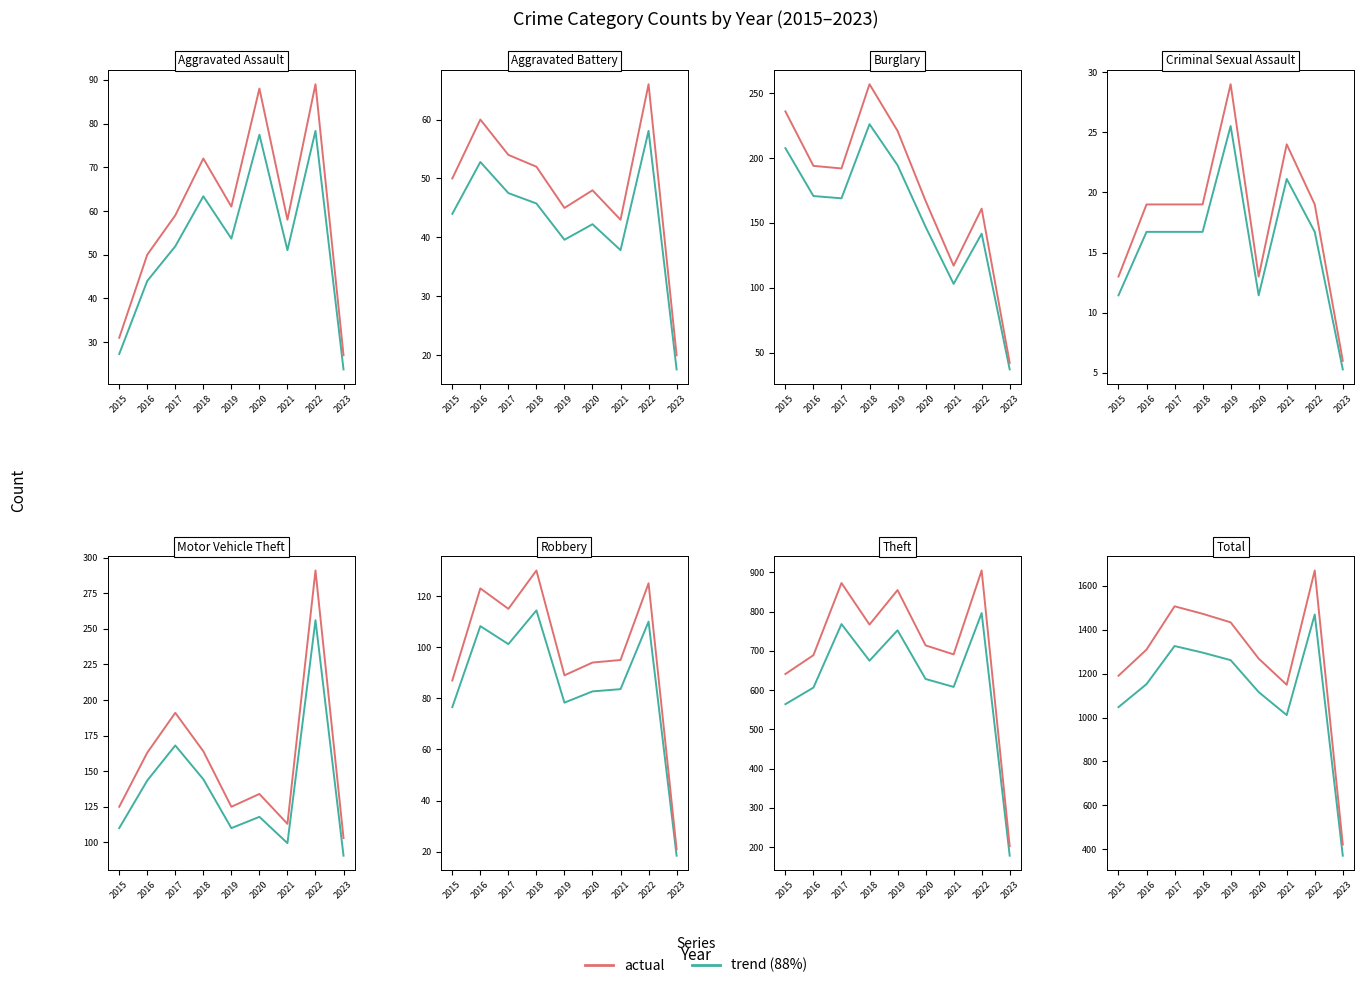

Which label corresponds to the largest value in the chart?

2022